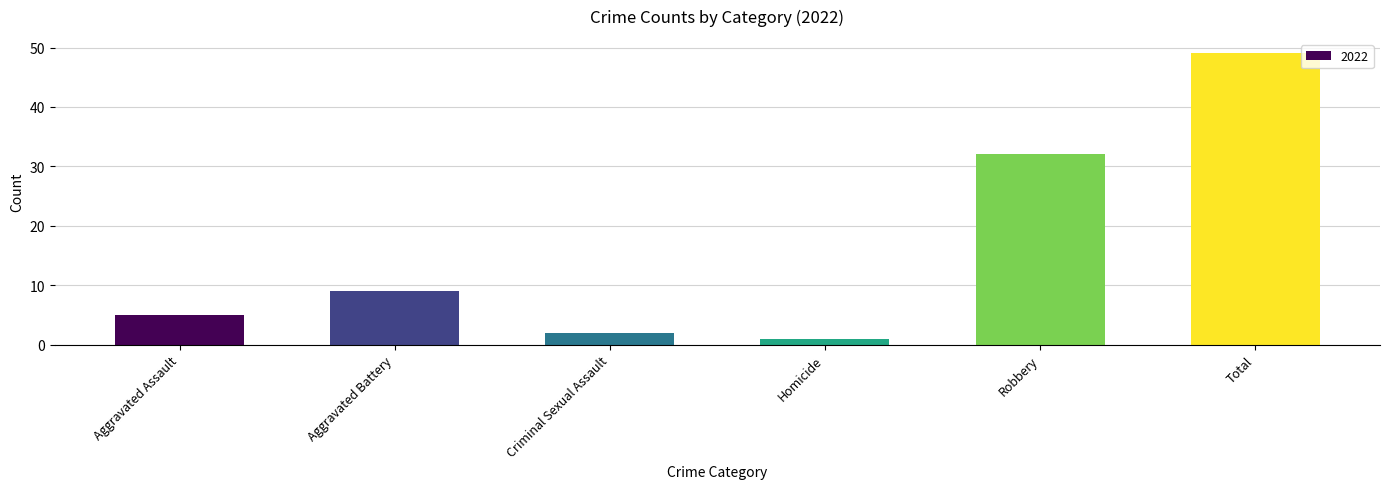

What is the label of the 5th bar from the left?

Robbery